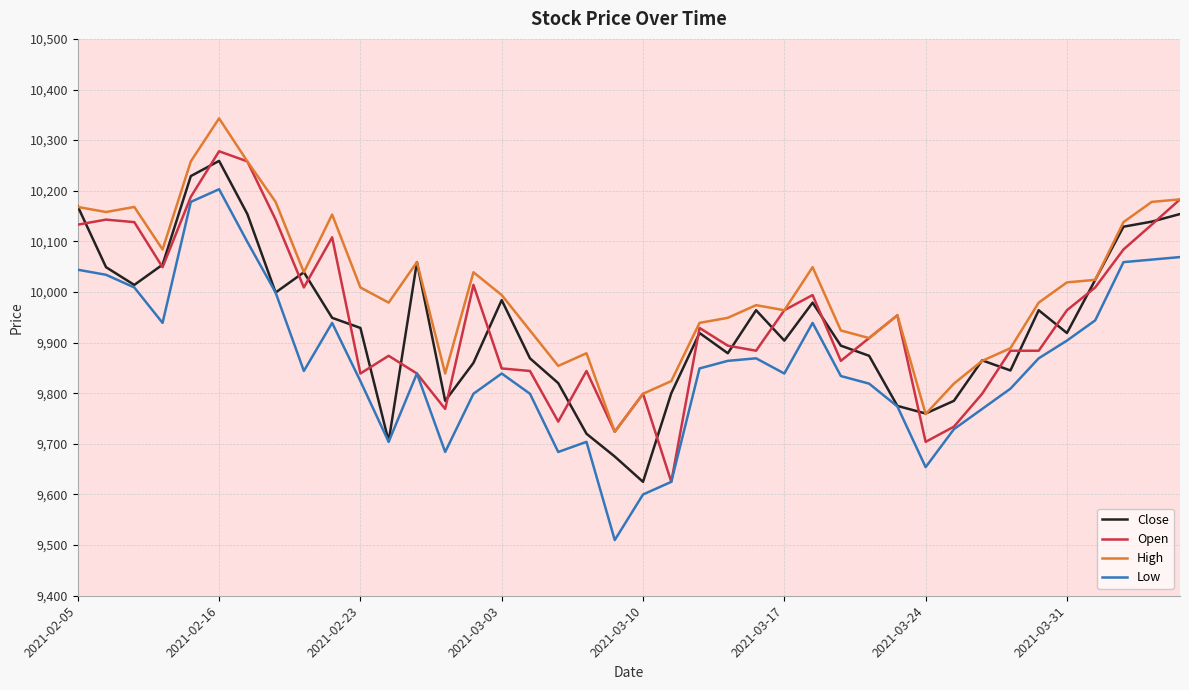

Which series has the largest total across all categories?

High